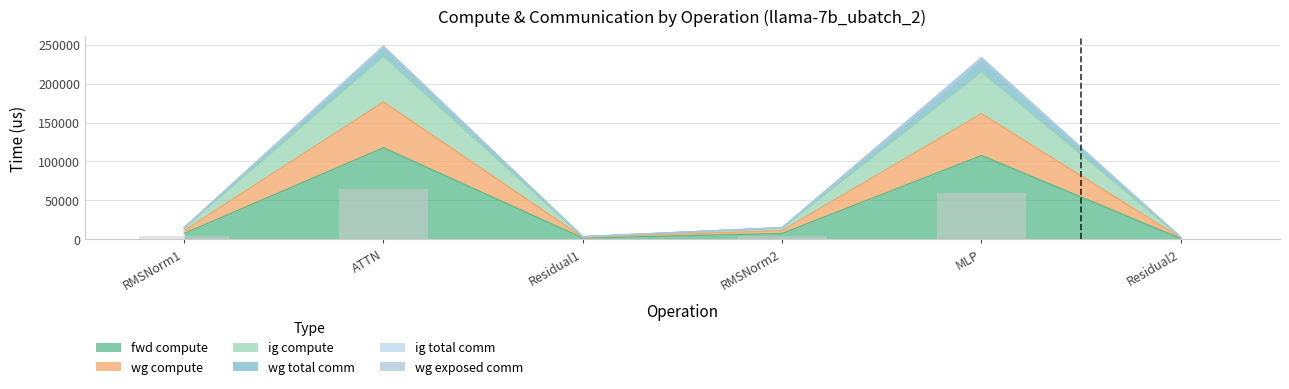

List the labels in order of fwd compute value, largest first.

ATTN, MLP, RMSNorm1, RMSNorm2, Residual1, Residual2